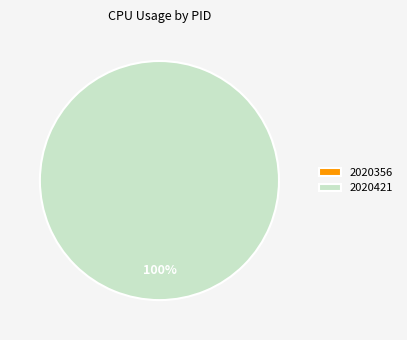

Which slice is the smallest?

2020356